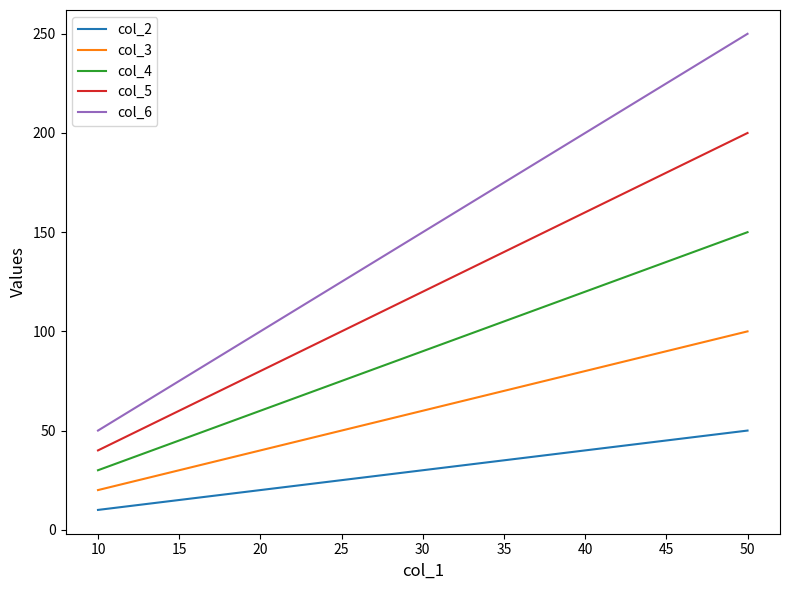

The value of col_4 at 20 is 76. True or false?

False